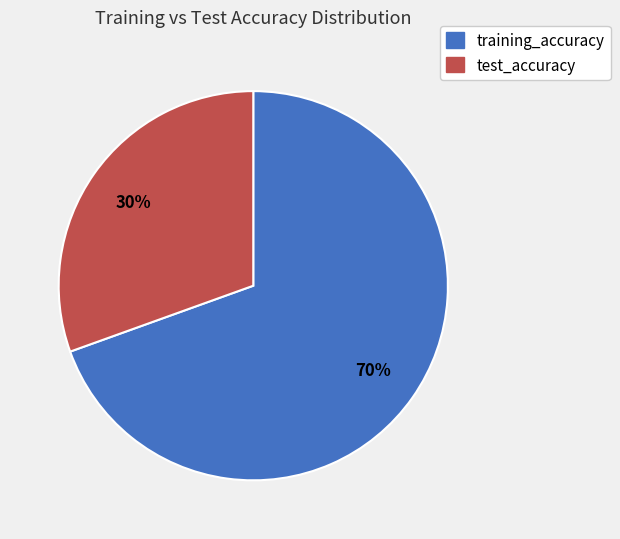

Count the number of slices in the pie.

2